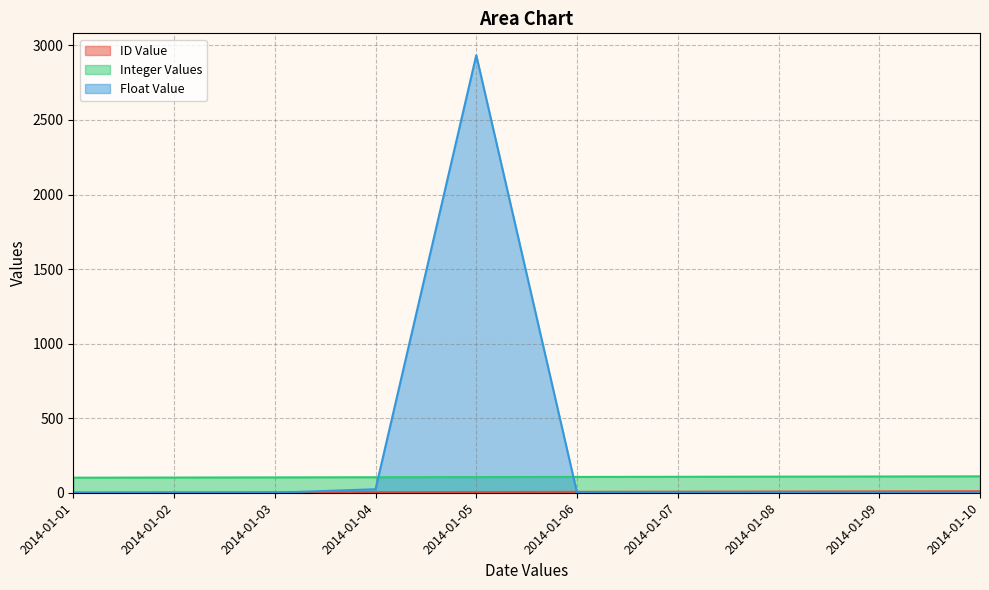

What is the spread (max minus min) of values at 2014-01-02?

101.5